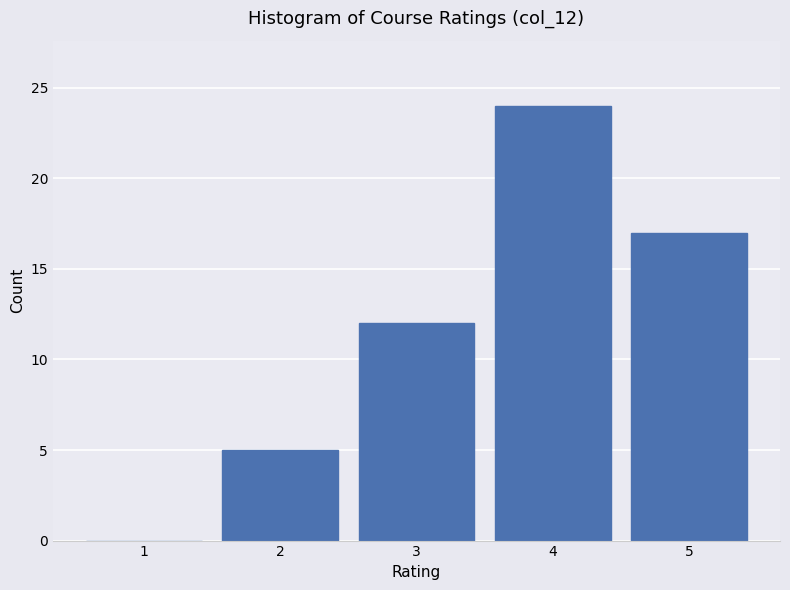

Reading right to left, list all the values displayed in this chart.

5=17	4=24	3=12	2=5	1=0